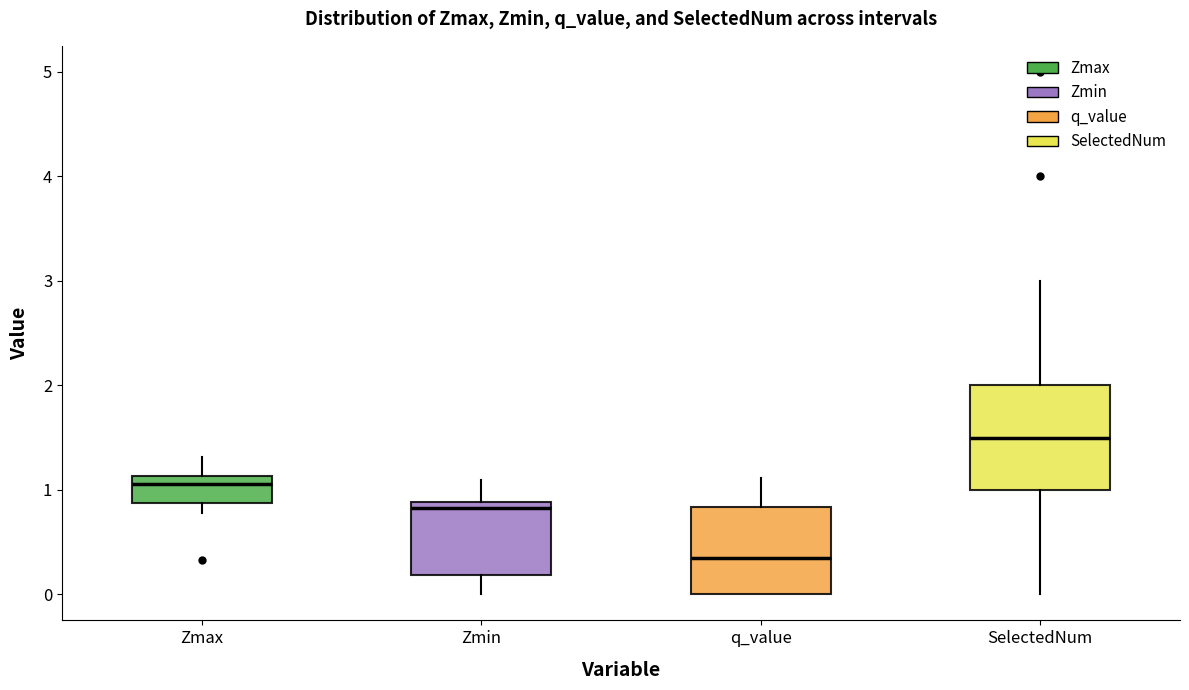

Where is the upper edge of the box for Zmax on the y-axis? The values are not printed on the chart, so give them approximately, as read against the axis.

1.1